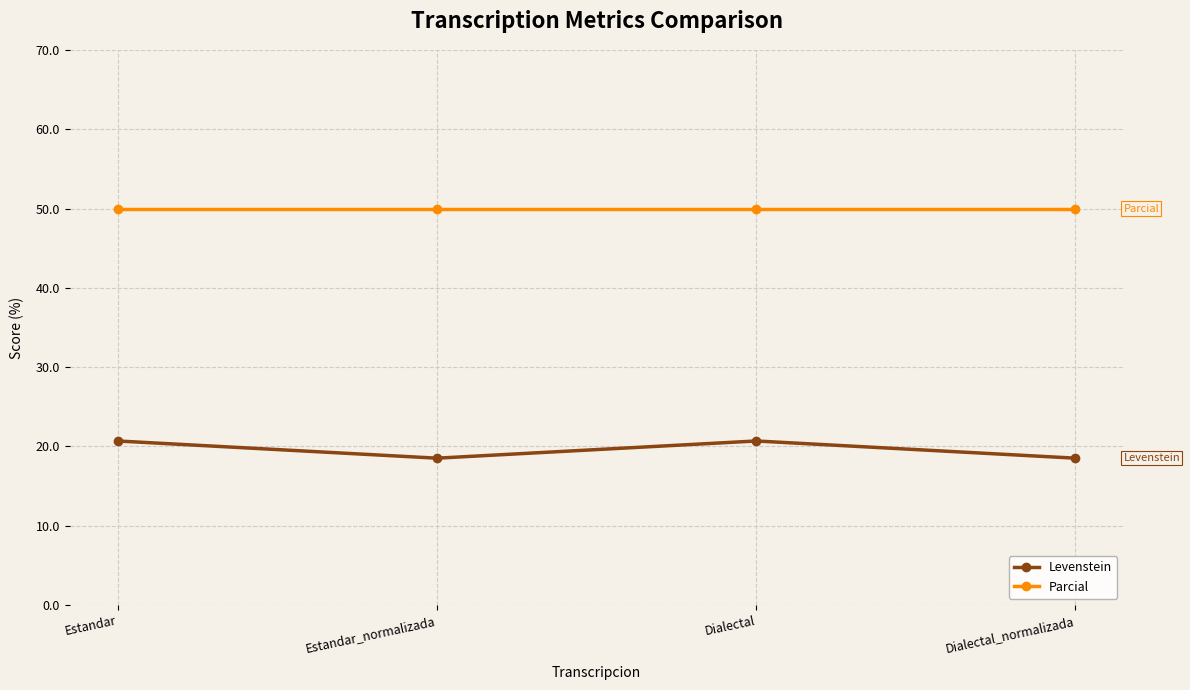

What is the smallest value displayed?

18.5